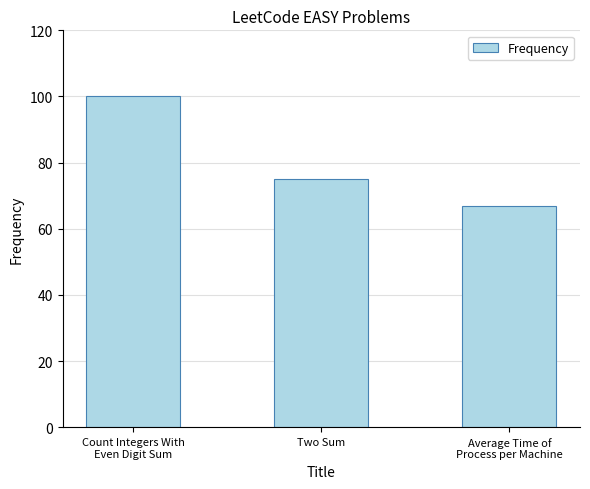

What is the value of the 3rd bar from the left?

66.8